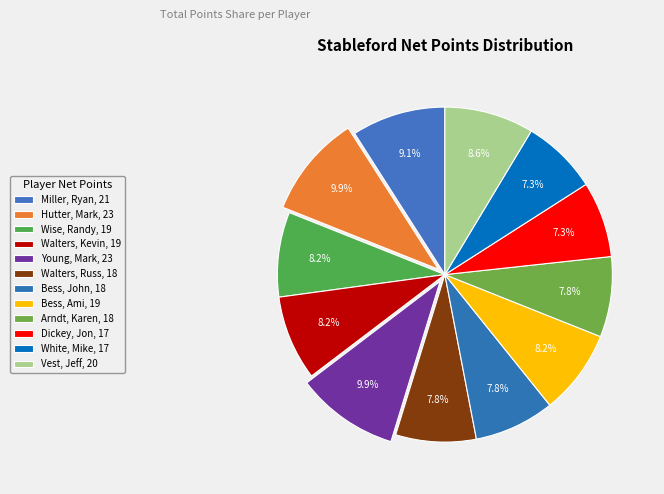

What portion of the pie excludes Miller, Ryan?

90.9%